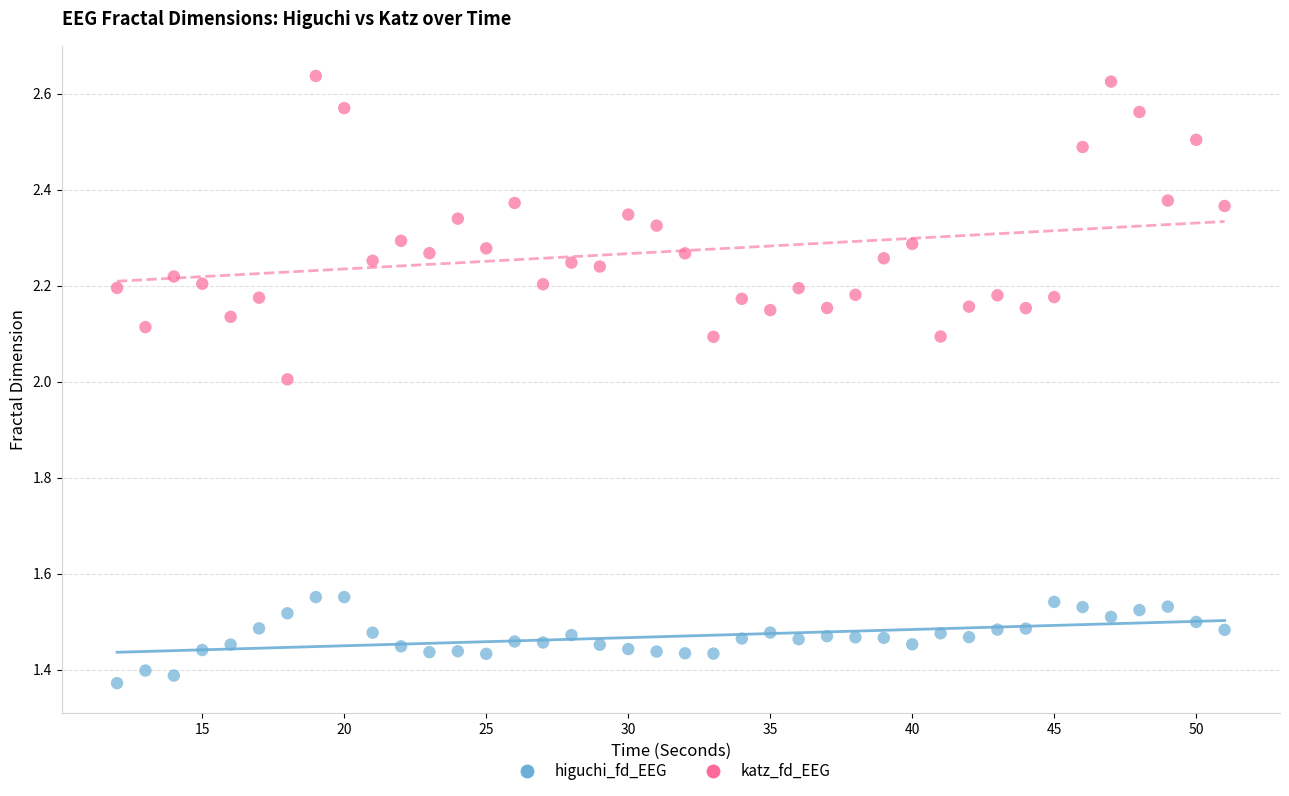

Which series contains the lowest Y value?

higuchi_fd_EEG